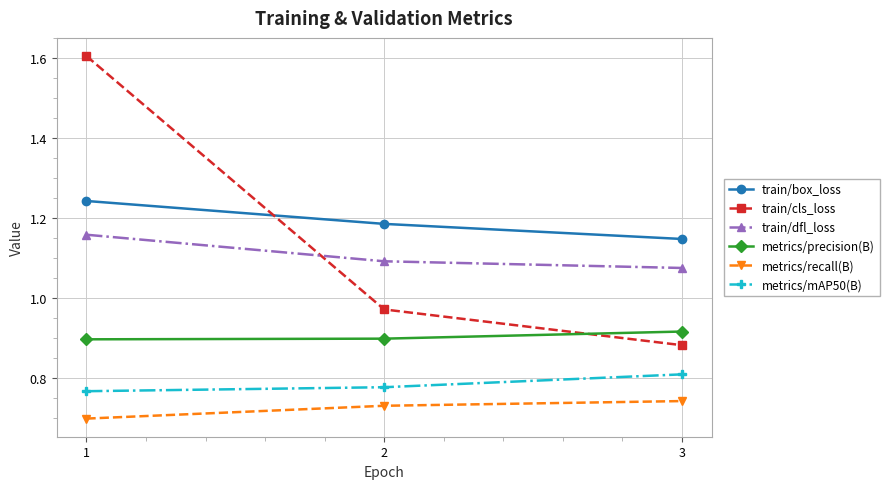

Which series changed the most between 2 and 3?

train/cls_loss